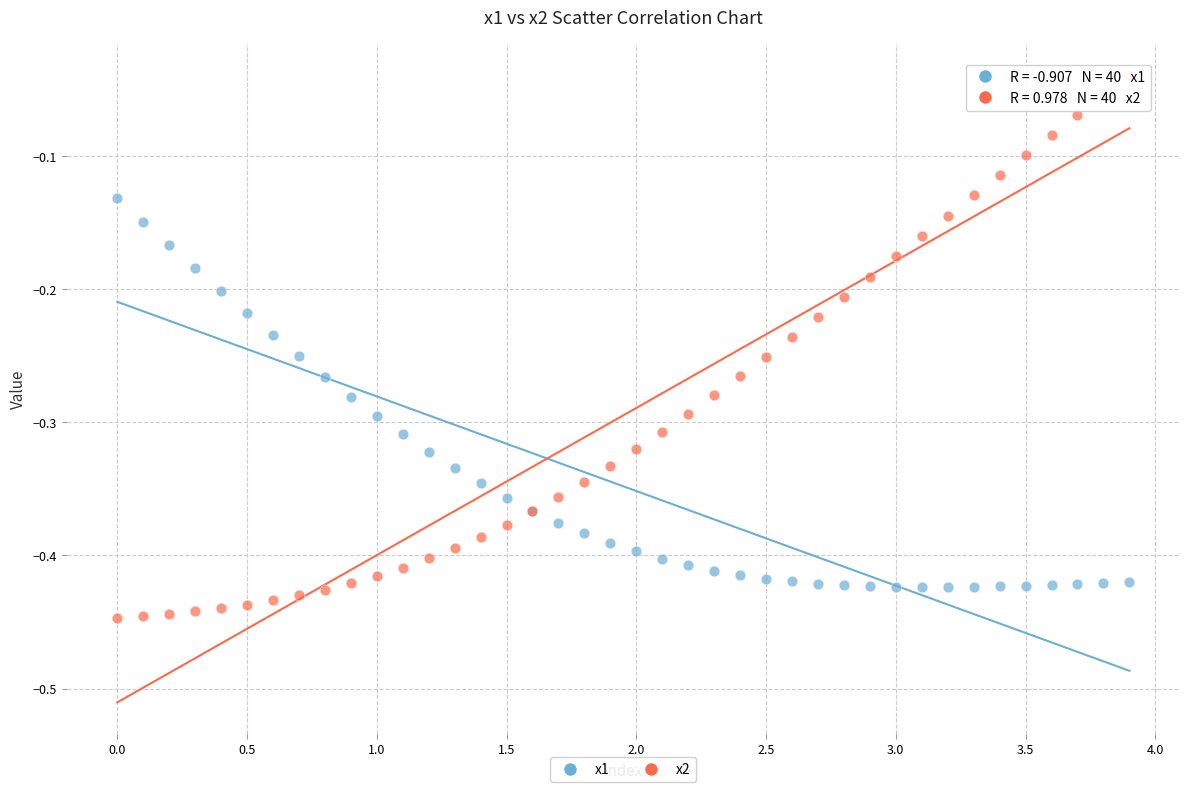

What are all the series names shown in the legend?

x1, x2